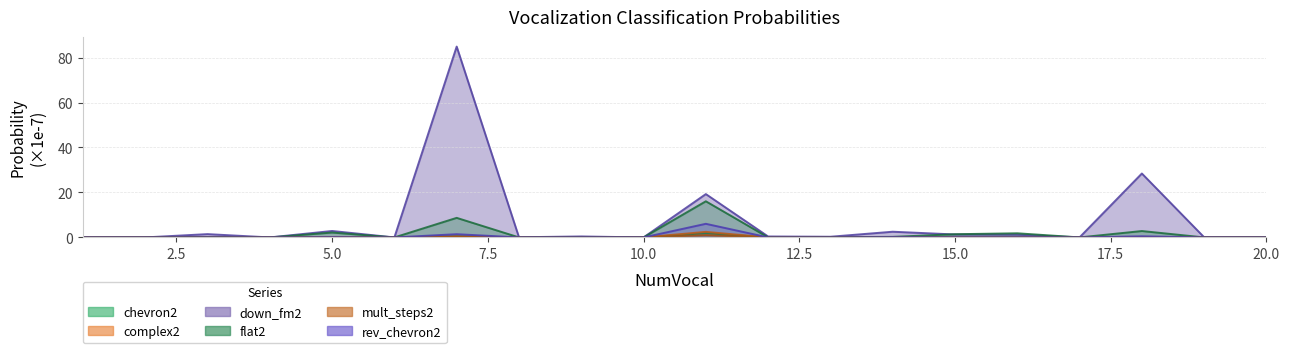

What is the sum of all flat2 values?

33.6